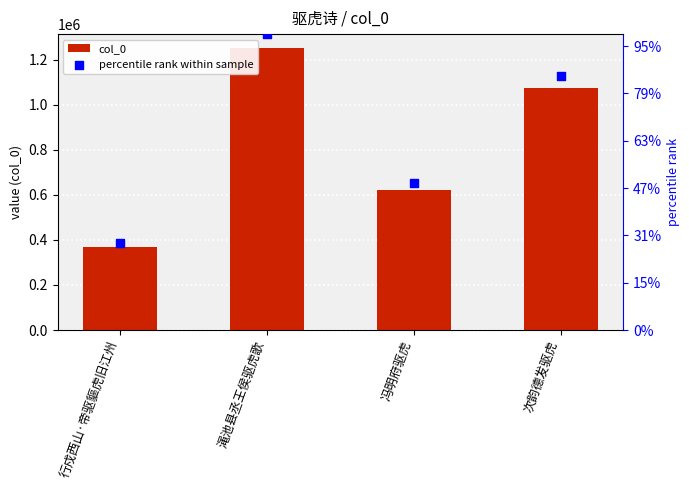

Is the value of col_0 at 冯明府驱虎 greater than the value of percentile rank within sample at 渑池县丞王侯驱虎歌?

No